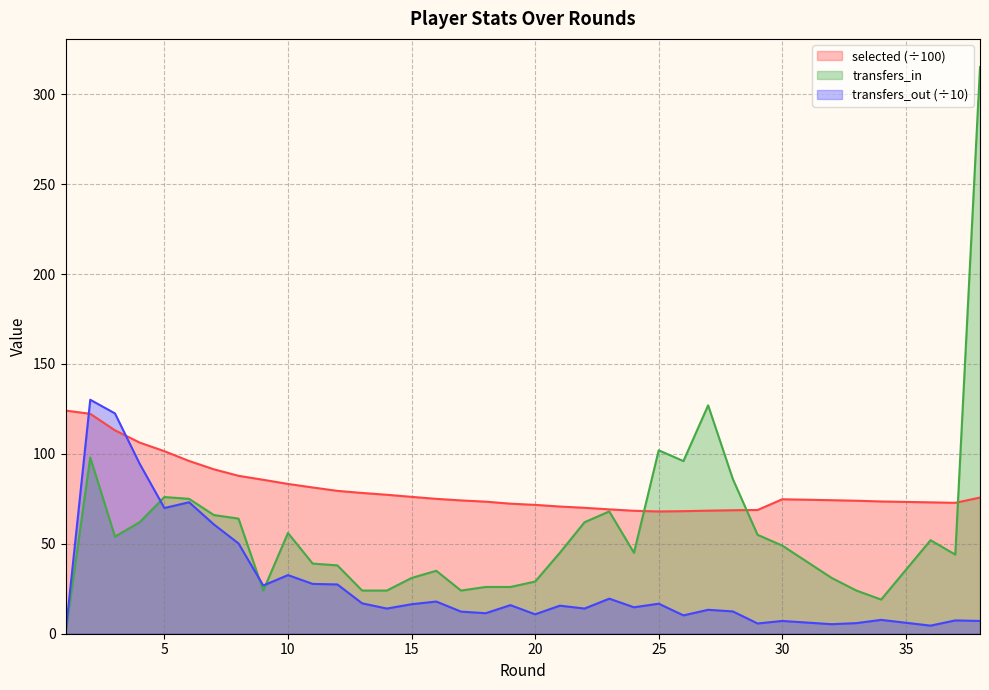

How many distinct data groups are displayed?

3